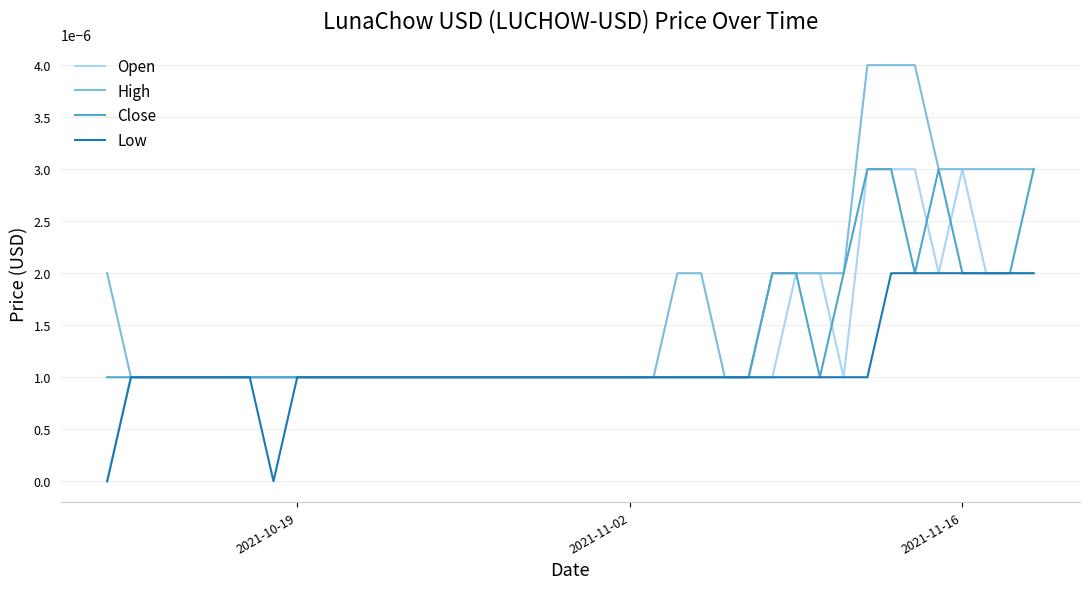

Which series has the largest total across all categories?

High